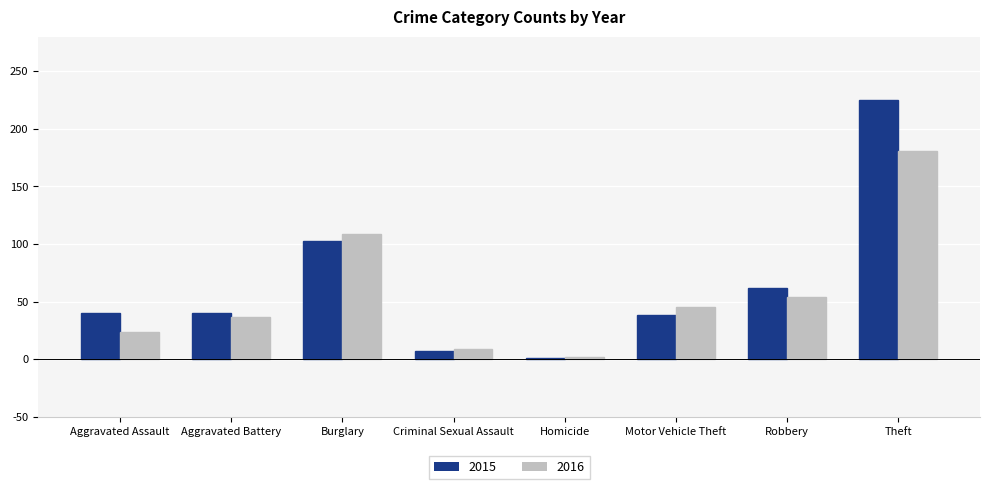

What is the approximate value of 2015 at Aggravated Assault, to the nearest 10?

40